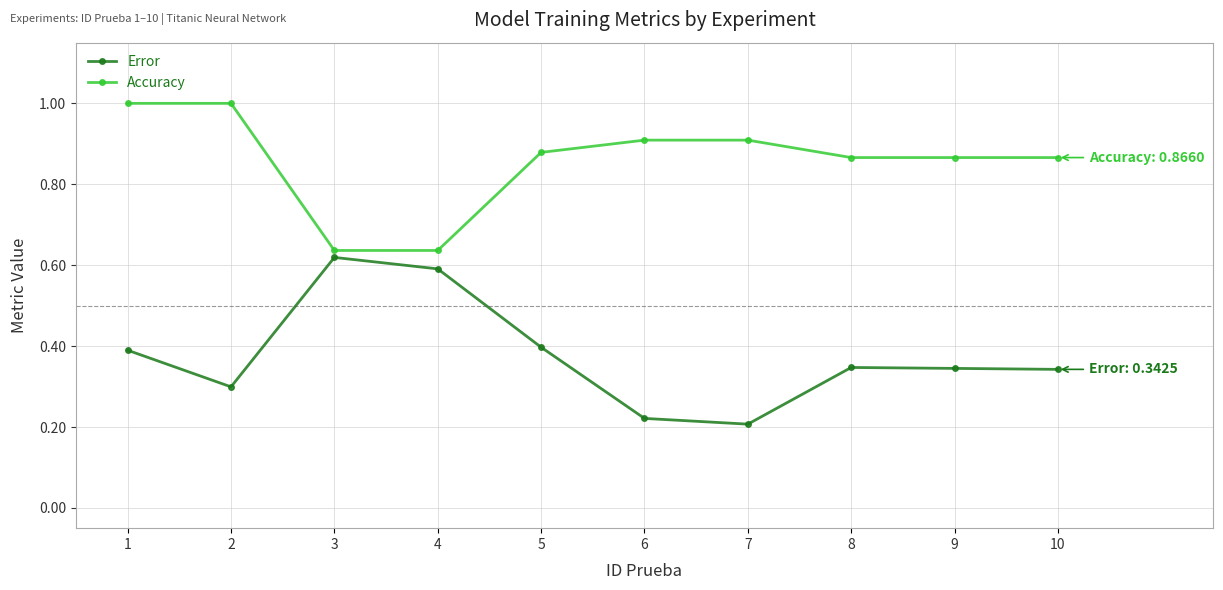

At 9, list the series in order from largest to smallest.

Accuracy, Error